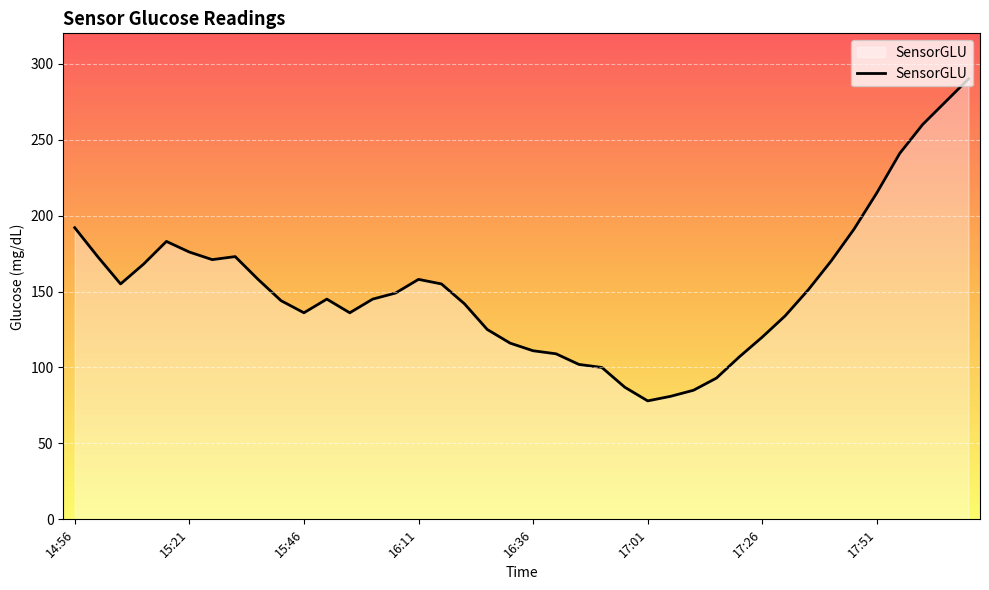

Does the chart have visible grid lines?

Yes